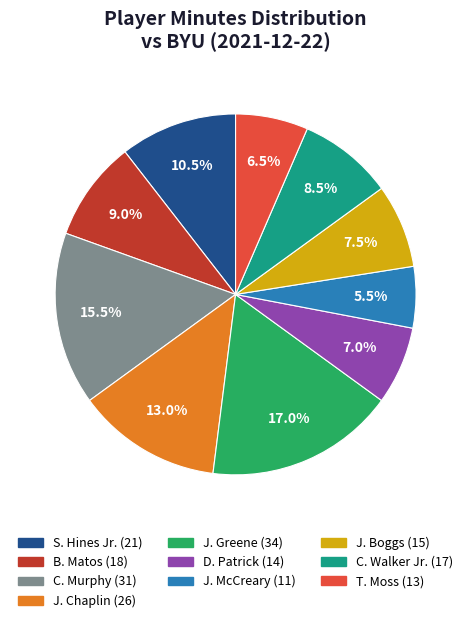

To the nearest percent, what percentage of the pie is J. Chaplin?

13%